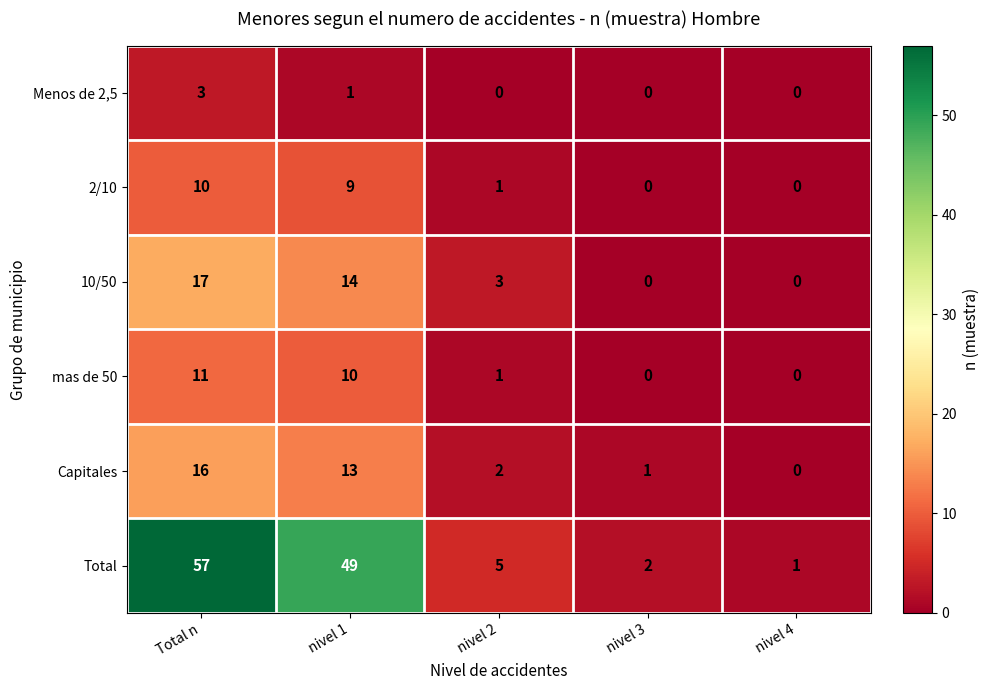

At which label is Total closest to 29?

nivel 1